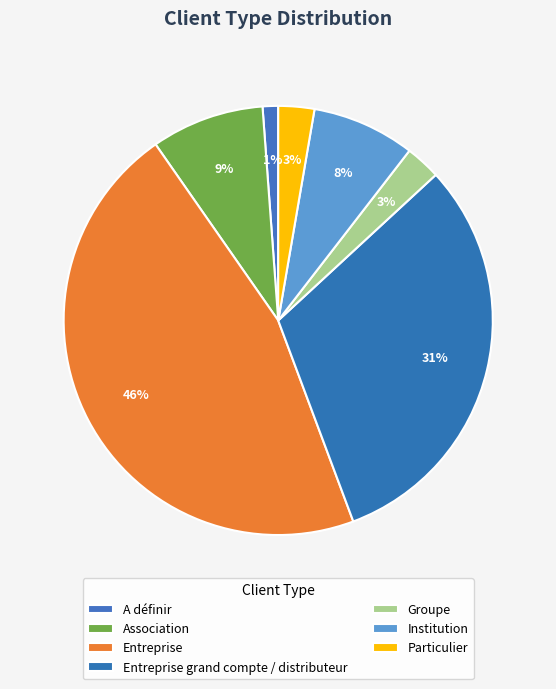

True or false: Association accounts for 9% of the total.

True